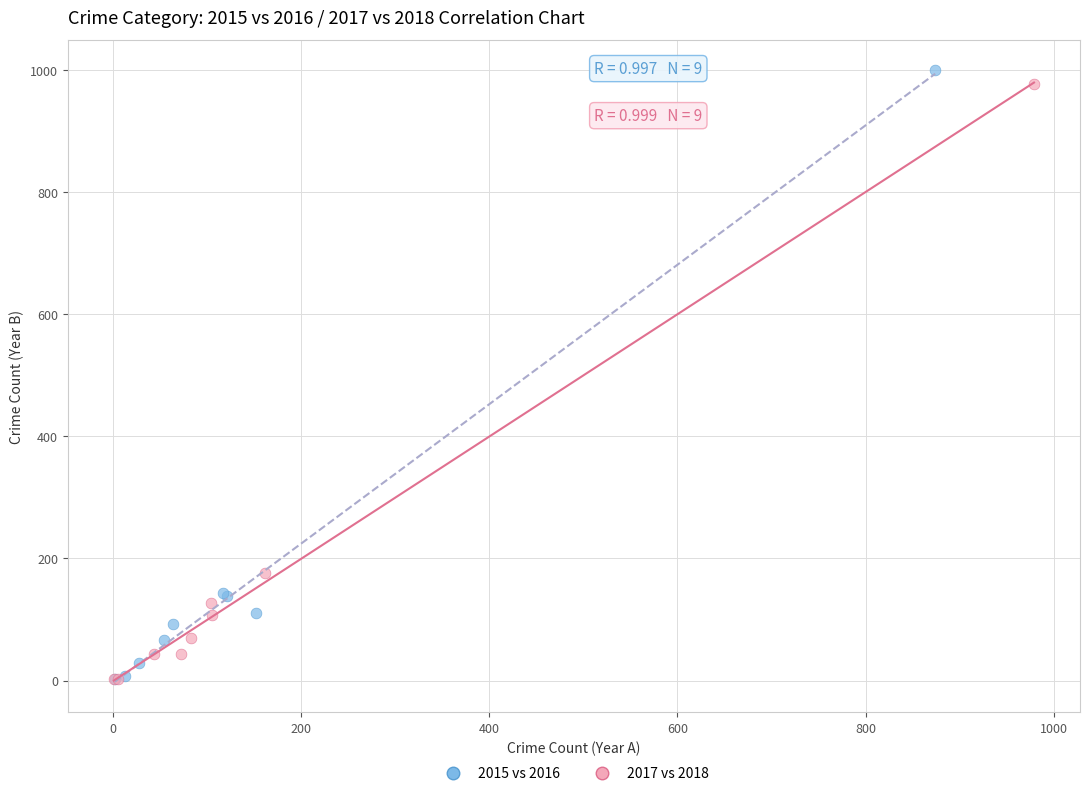

Which series has the widest spread of Y values?

2015 vs 2016